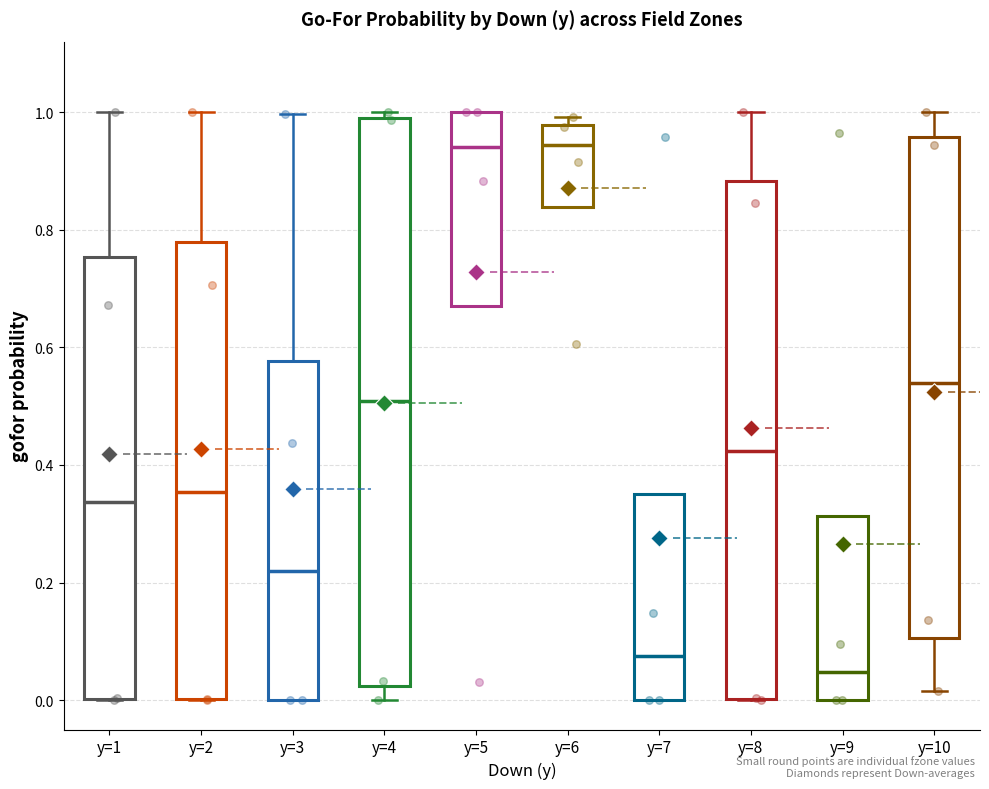

Comparing the boxes themselves (not the whiskers), which one is the tallest?

y=4